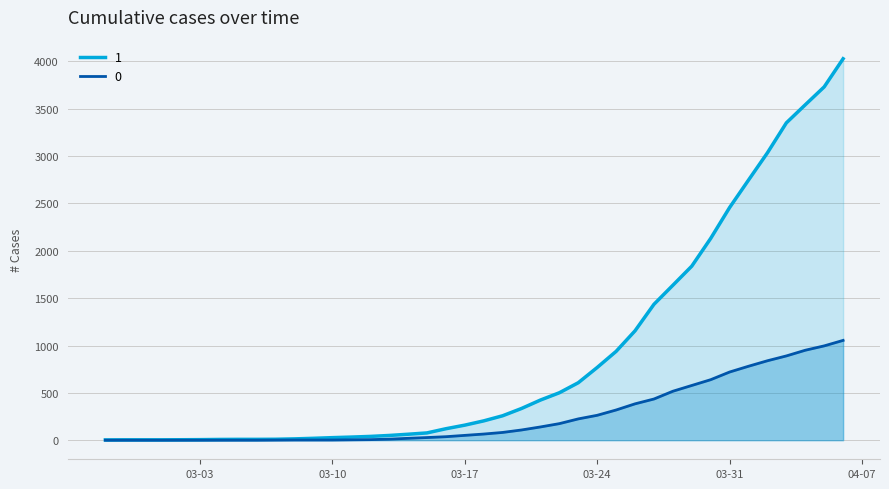

What is the spread (max minus min) of values at 2020-03-09?

18